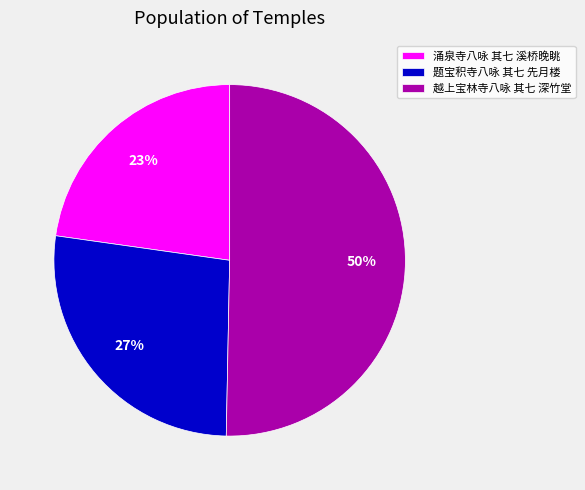

True or false: 题宝积寺八咏 其七 先月楼 accounts for 18% of the total.

False